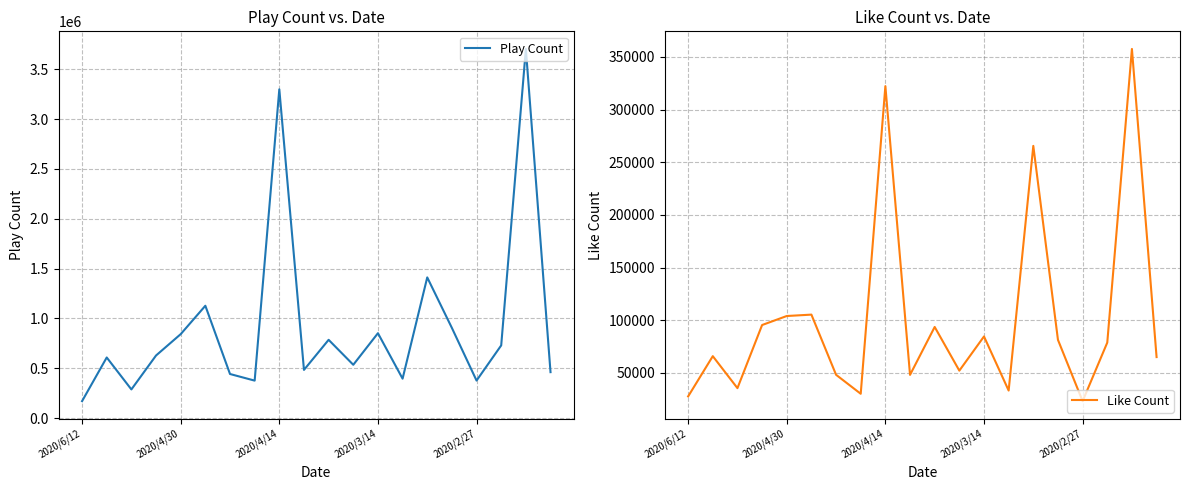

Which series has the largest total across all categories?

Play Count